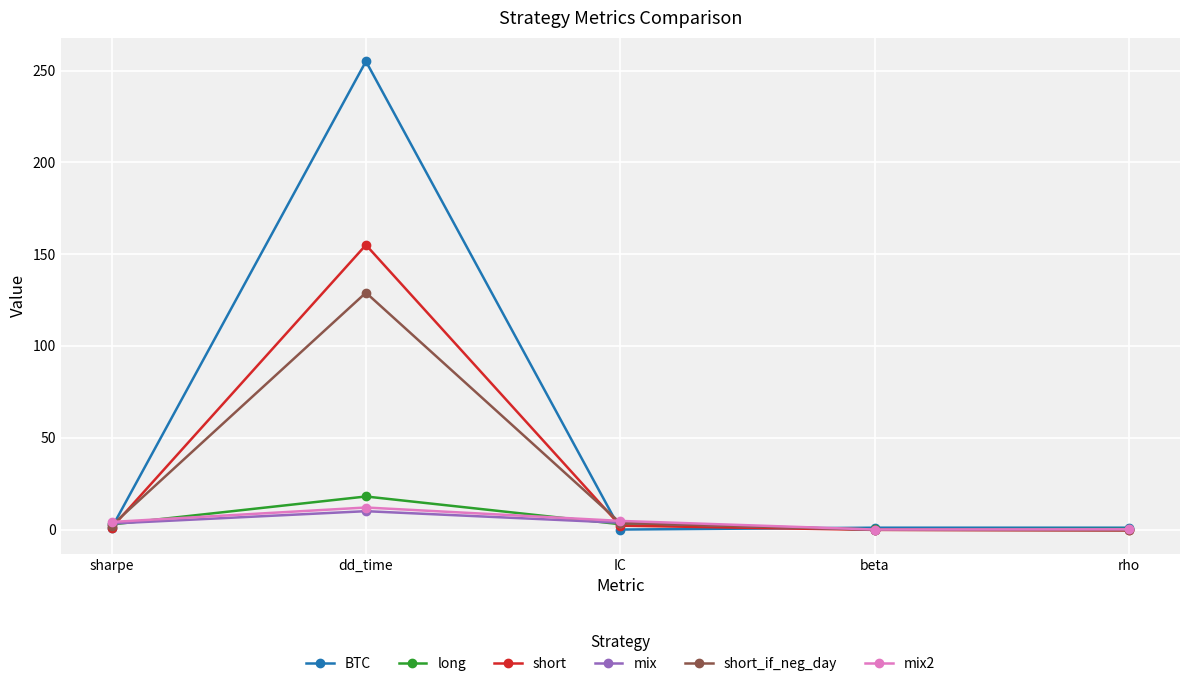

How many times do short_if_neg_day and long cross each other?

2